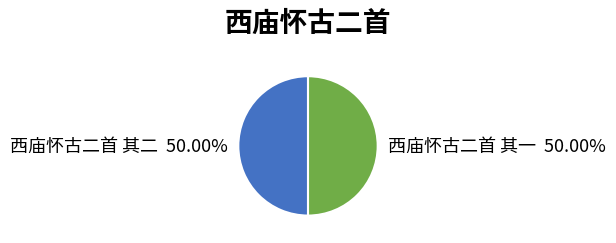

What percentage is the 西庙怀古二首 其二 slice, to the nearest percent?

50%